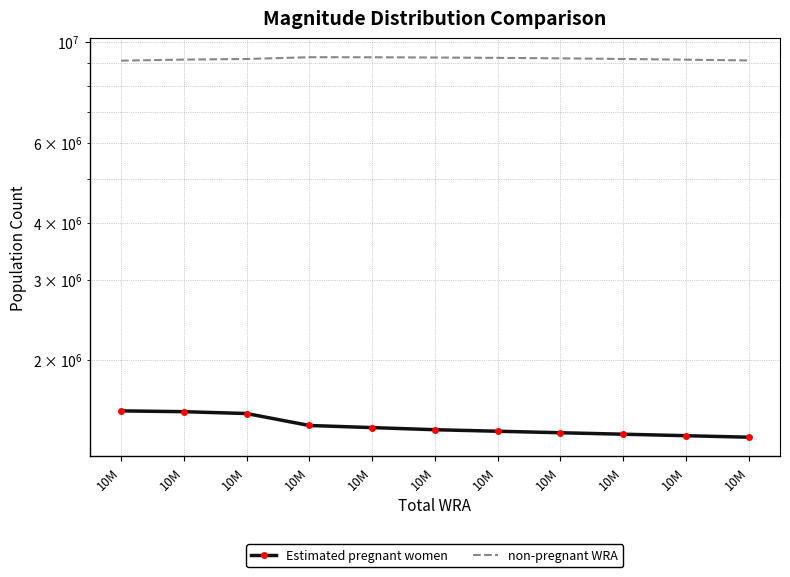

Between 10M and 10M, which series saw the biggest shift?

Estimated pregnant women